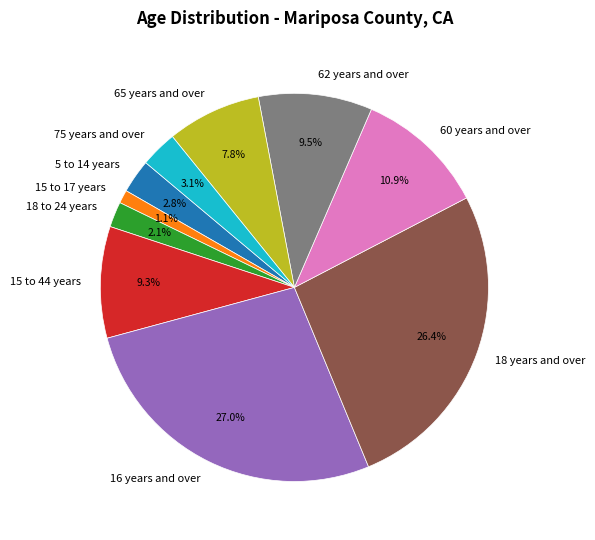

What is the ratio of the value at 5 to 14 years to the value at 62 years and over?

0.3